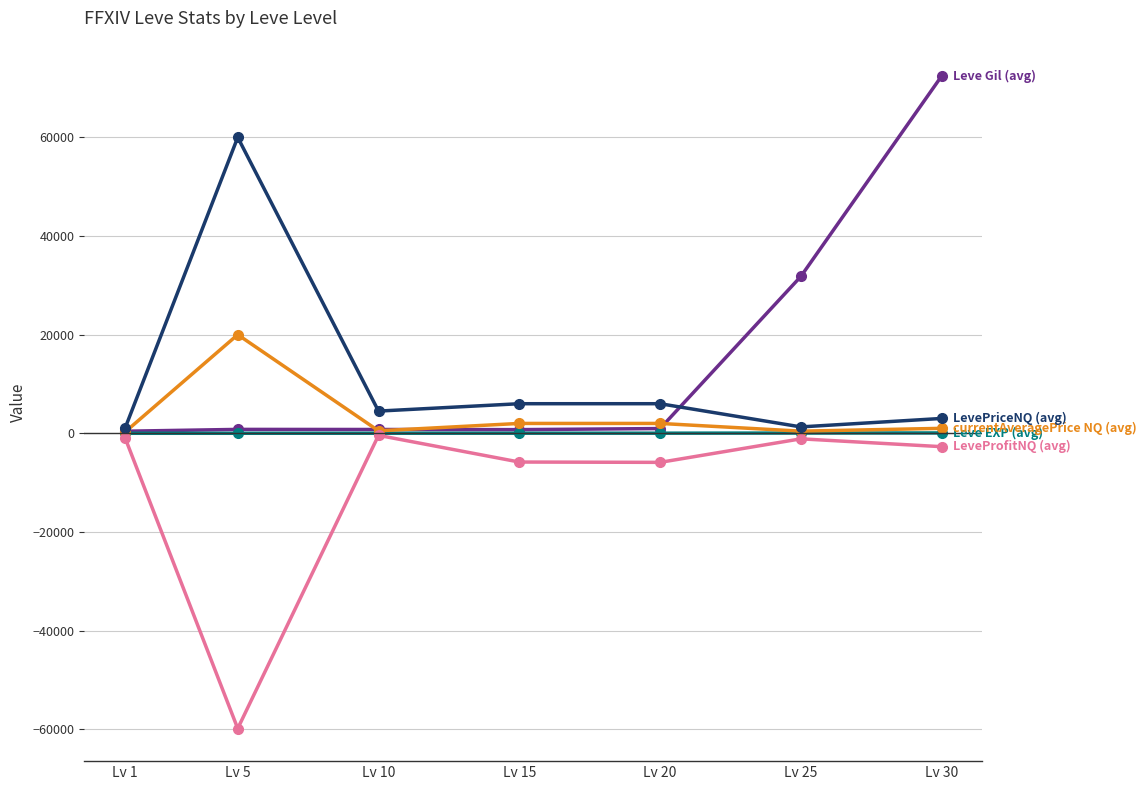

What is the smallest value displayed?

-59860